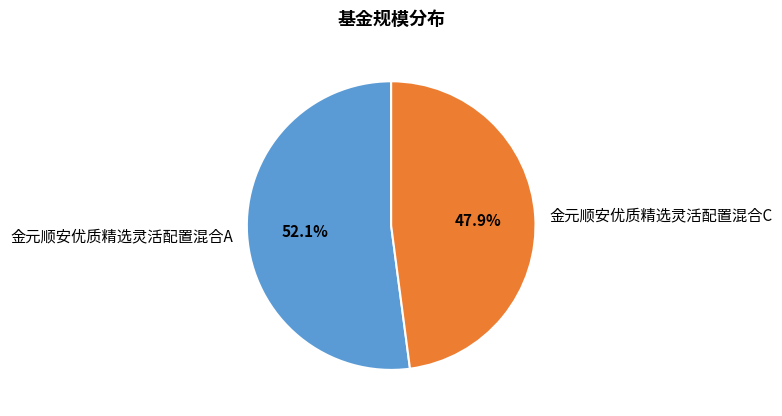

How much of the chart is everything except 金元顺安优质精选灵活配置混合A?

47.9%